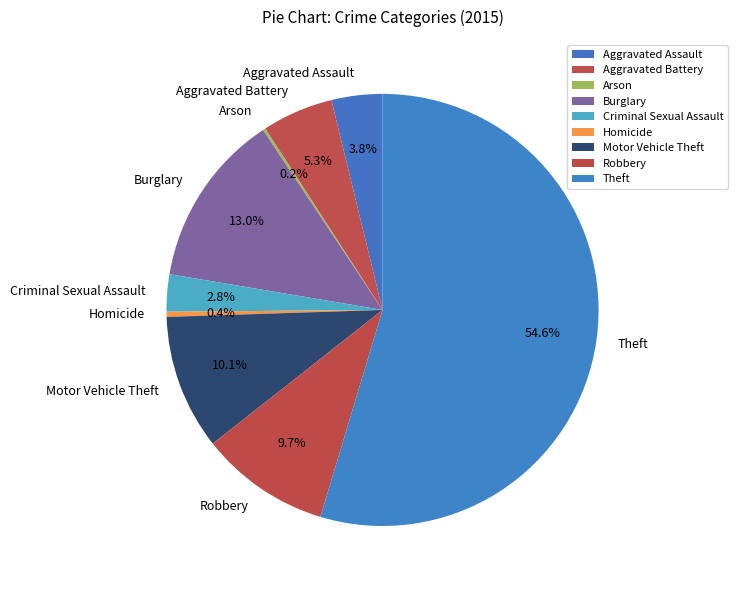

Which slice represents more than half of the pie?

Theft